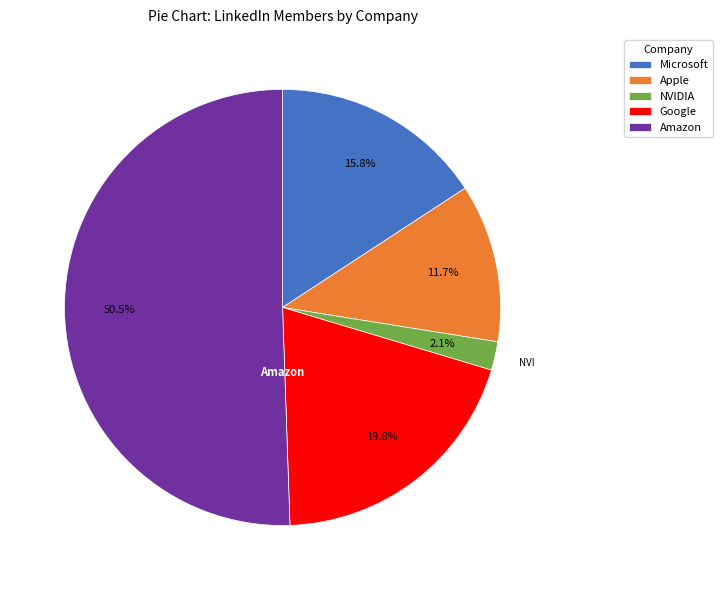

Which slice is the largest?

Amazon